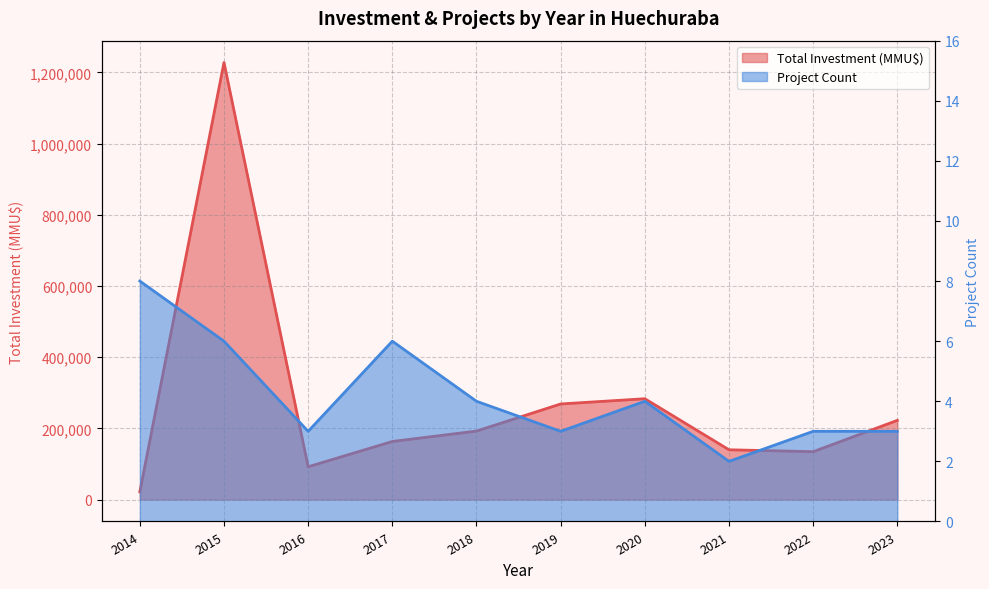

How many lines are shown in the chart?

2